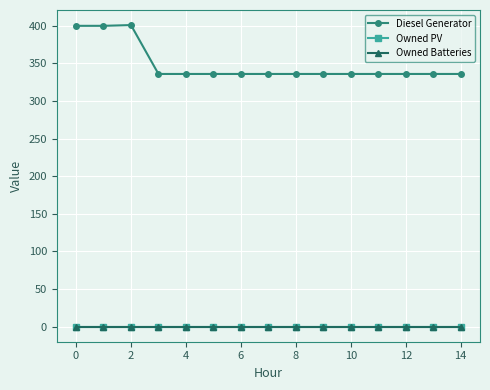

What is the label of the 12th point from the left?

11